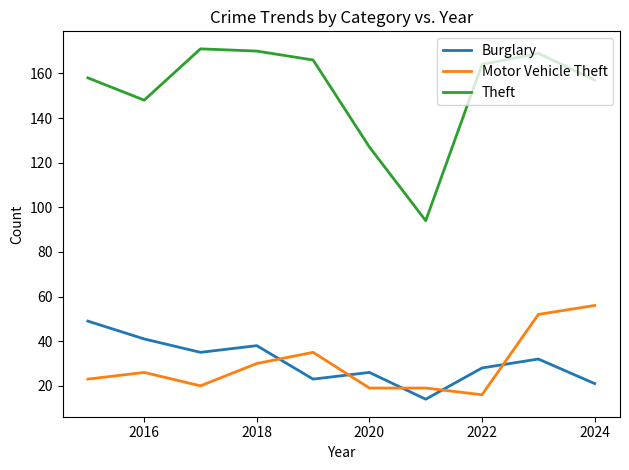

List the series in order of their peak value, highest first.

Theft, Motor Vehicle Theft, Burglary